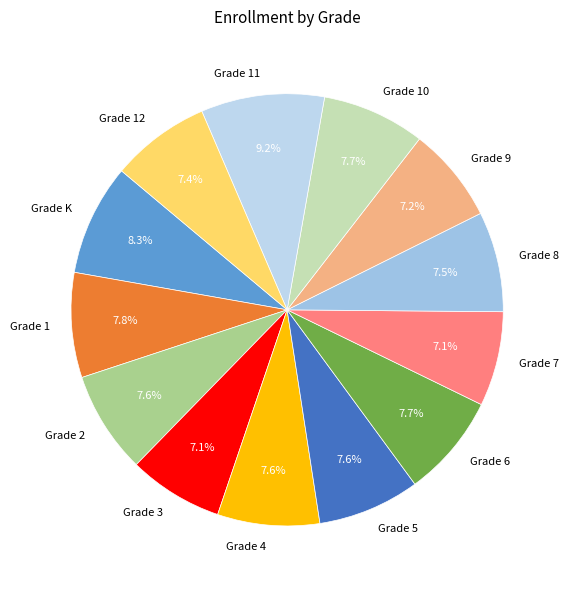

Which slice is the largest?

Grade 11